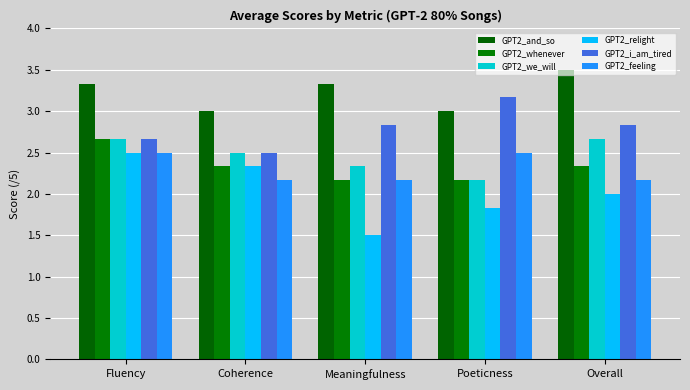

Reading left to right, list all the values displayed in this chart.

GPT2_and_so: Fluency=3.3	Coherence=3.0	Meaningfulness=3.3	Poeticness=3.0	Overall=3.5
GPT2_whenever: Fluency=2.7	Coherence=2.3	Meaningfulness=2.2	Poeticness=2.2	Overall=2.3
GPT2_we_will: Fluency=2.7	Coherence=2.5	Meaningfulness=2.3	Poeticness=2.2	Overall=2.7
GPT2_relight: Fluency=2.5	Coherence=2.3	Meaningfulness=1.5	Poeticness=1.8	Overall=2.0
GPT2_i_am_tired: Fluency=2.7	Coherence=2.5	Meaningfulness=2.8	Poeticness=3.2	Overall=2.8
GPT2_feeling: Fluency=2.5	Coherence=2.2	Meaningfulness=2.2	Poeticness=2.5	Overall=2.2